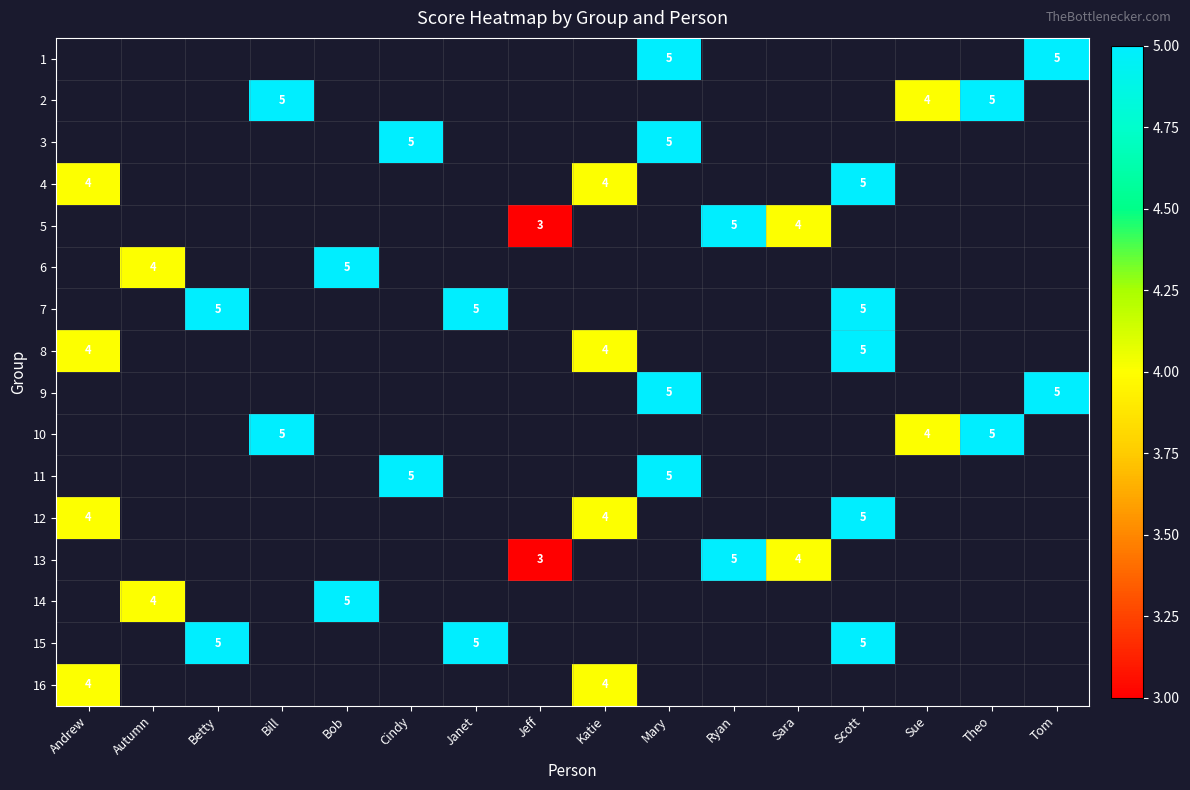

The value of 16 at Andrew is 4. True or false?

True